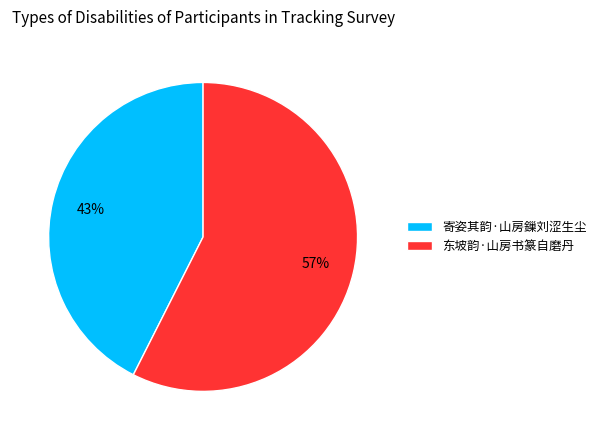

Which category has the smallest portion of the pie?

寄姿其韵·山房鏁刘涩生尘